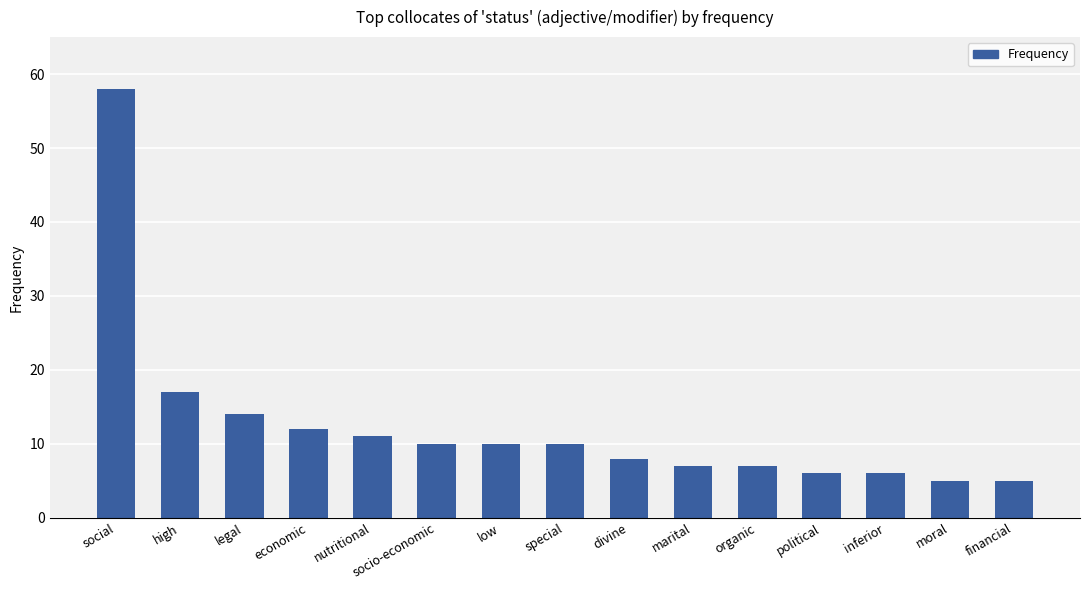

Which label corresponds to the largest value in the chart?

social